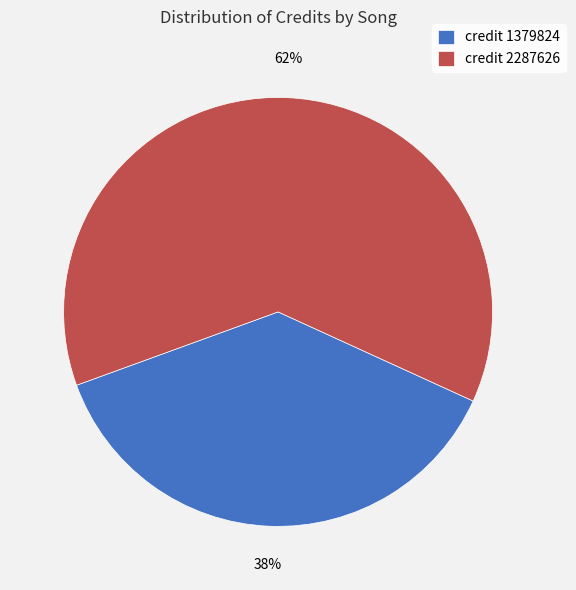

To the nearest percent, what is the average slice percentage?

50%